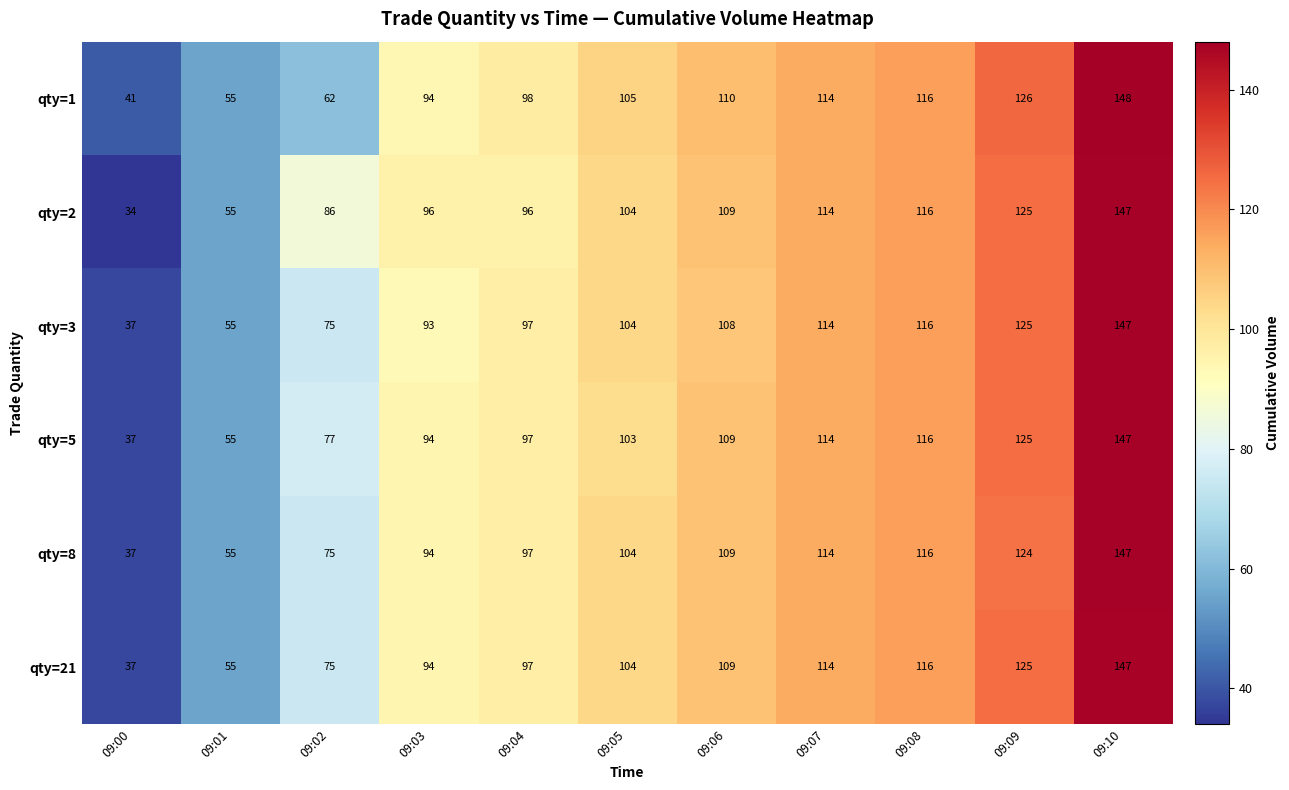

What is the minimum value for qty=3?

37